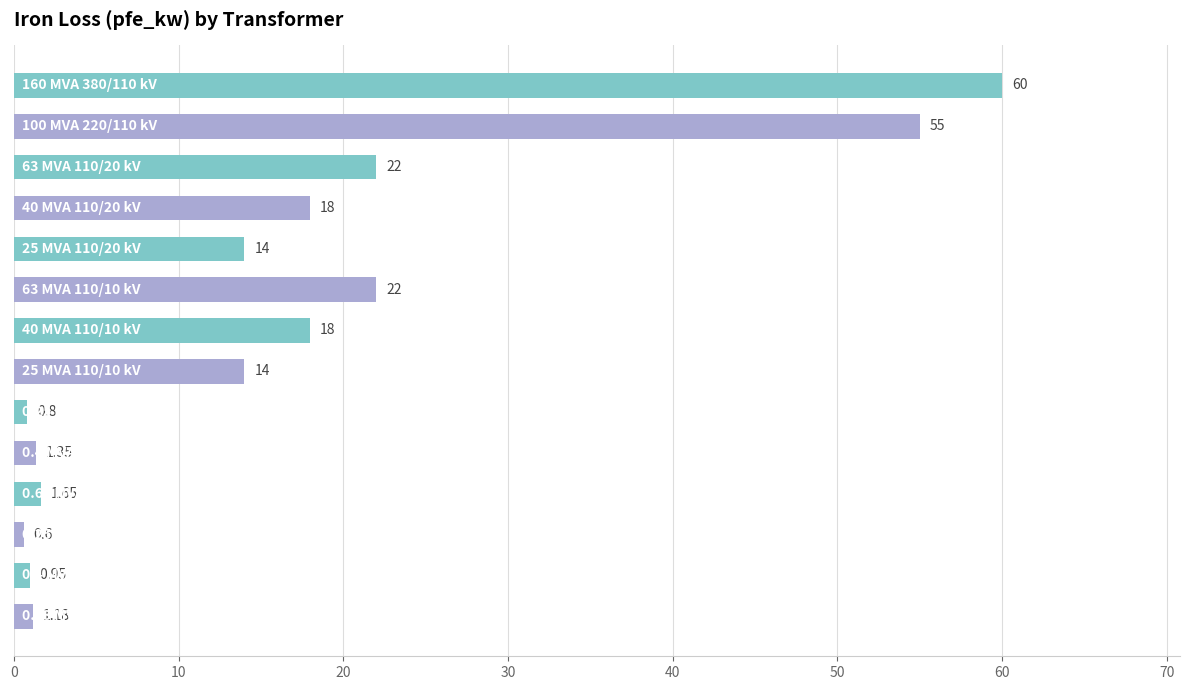

What is the average value?

16.4